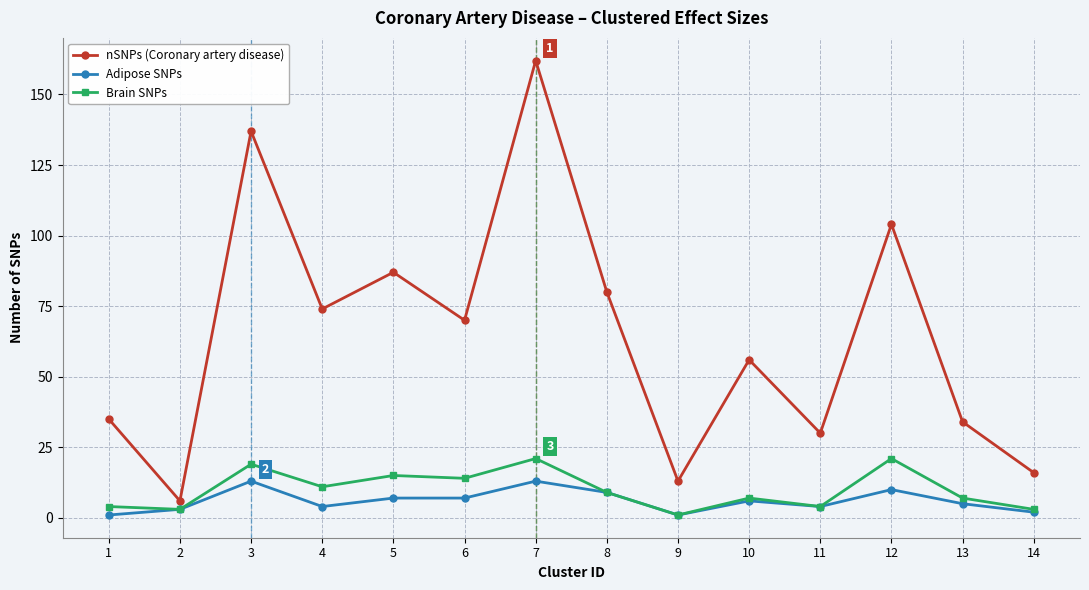

What is the sum of all Brain SNPs values?

139